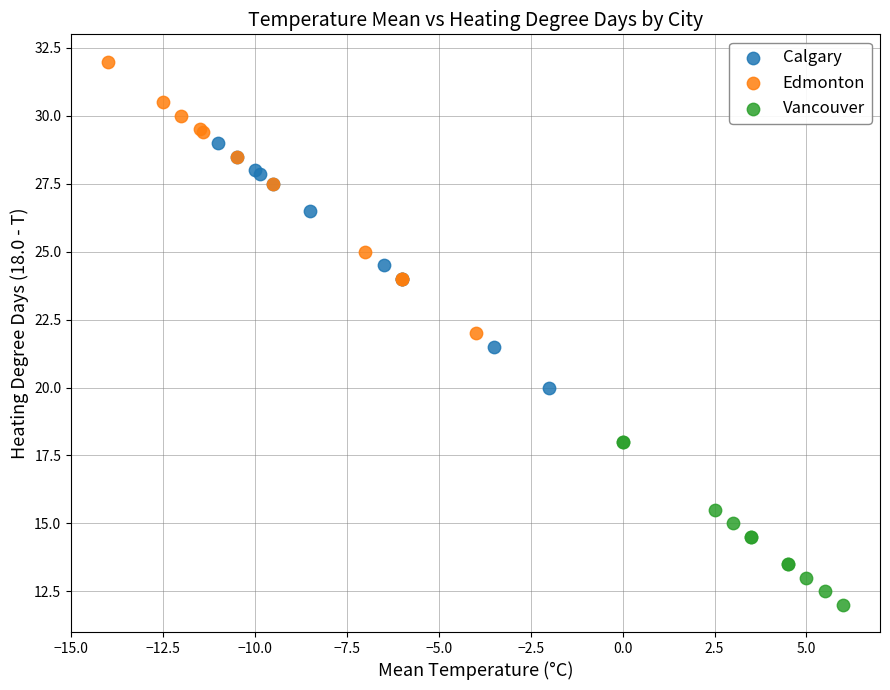

Which series contains the highest Y value?

Edmonton